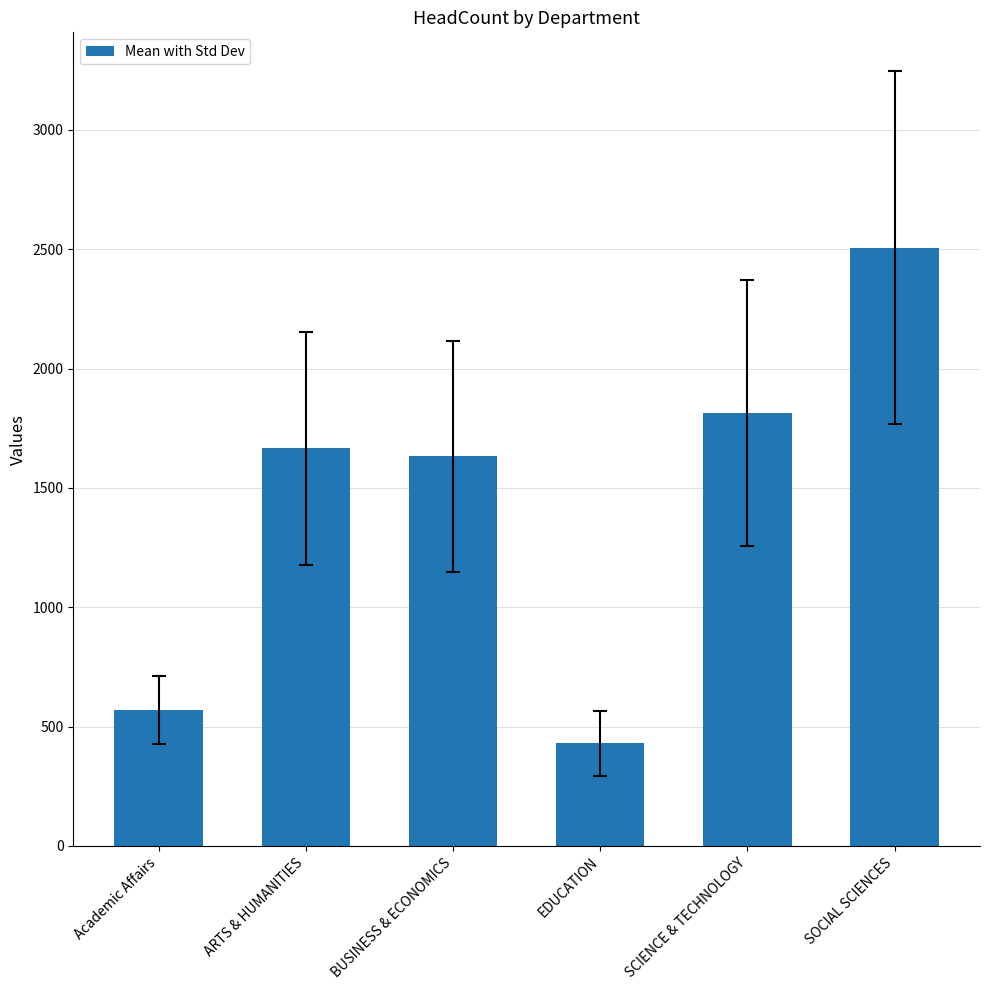

Approximately how many times larger is the value at BUSINESS & ECONOMICS compared to ARTS & HUMANITIES?

1.0